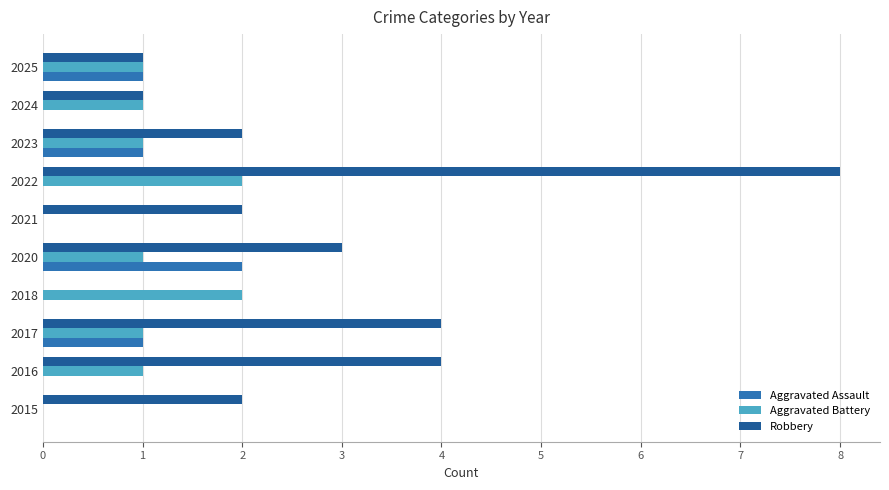

Which label corresponds to the largest value in the chart?

2022